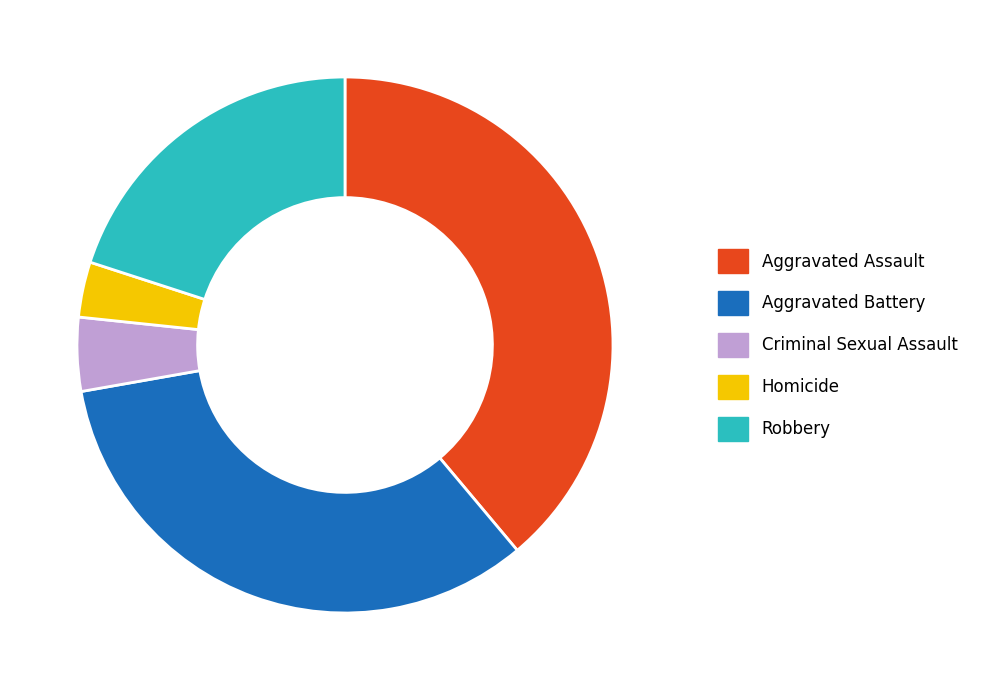

The Homicide slice represents 3% of the pie. True or false?

True